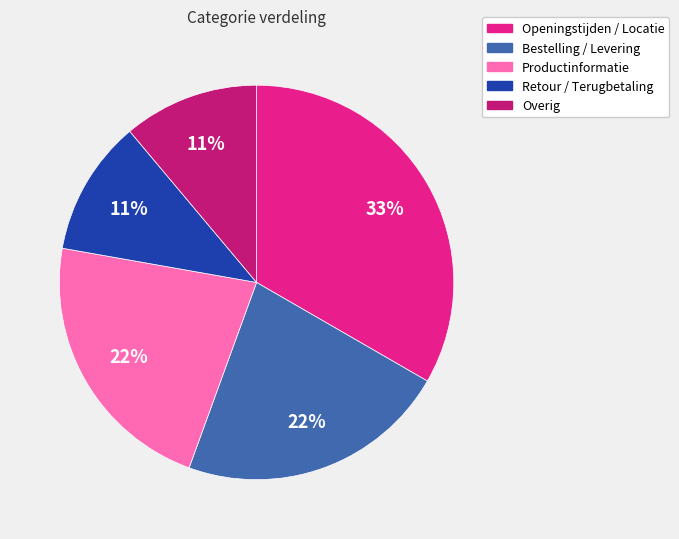

Is the sum of Overig and Openingstijden / Locatie greater than half?

No